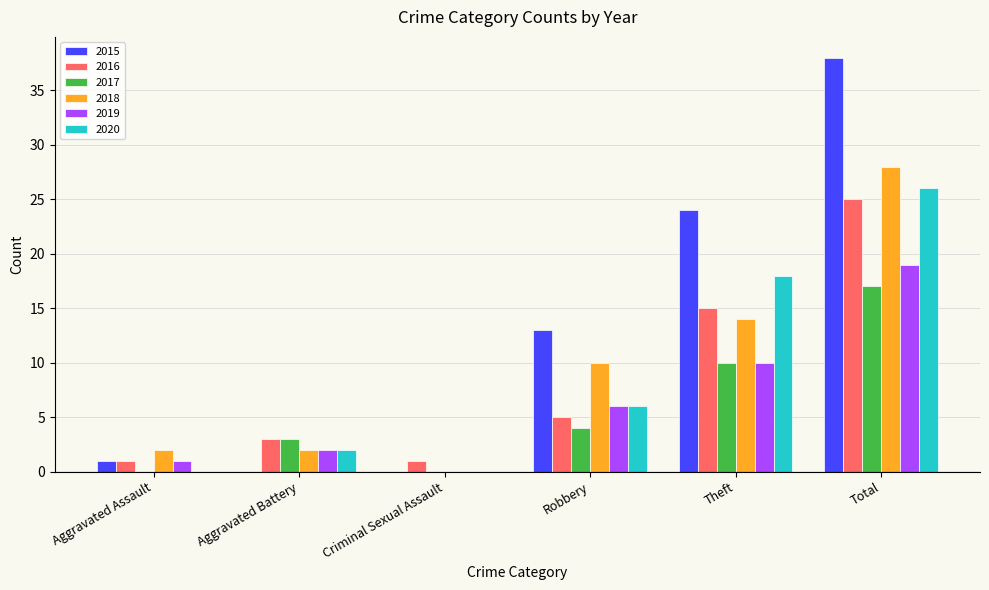

At which label is 2015 closest to 19?

Theft